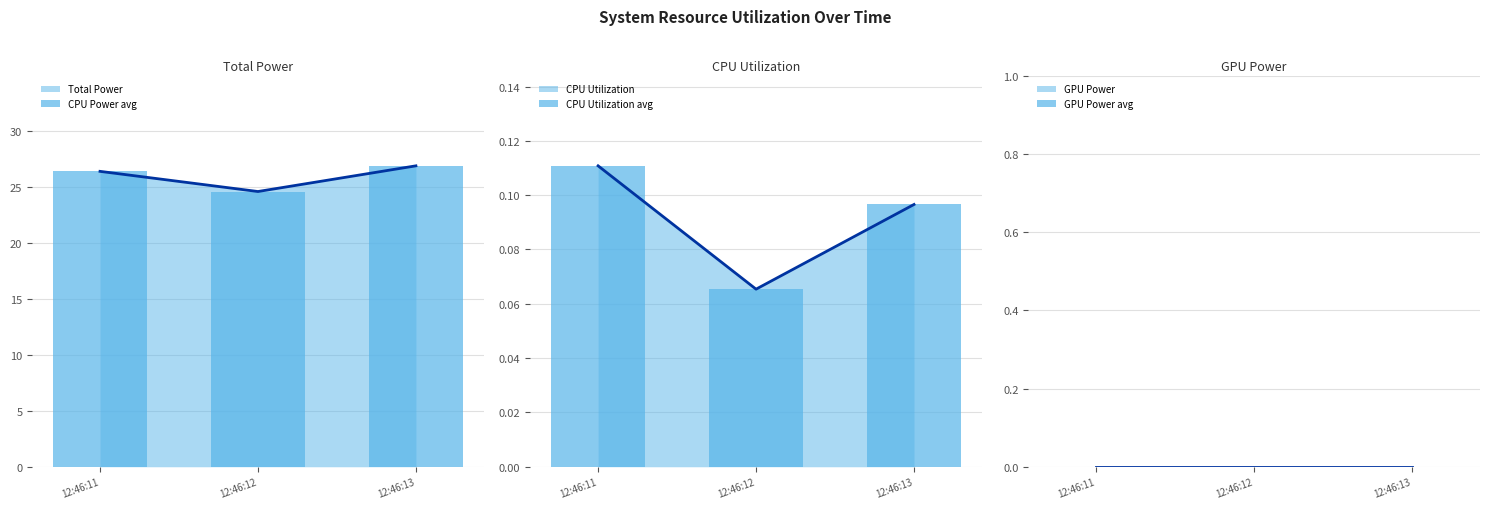

What are all the series names shown in the legend?

CPU Power (avg), Total Power (bar), CPU Utilization (avg), CPU Utilization (bar), GPU Power (avg), GPU Power (bar)